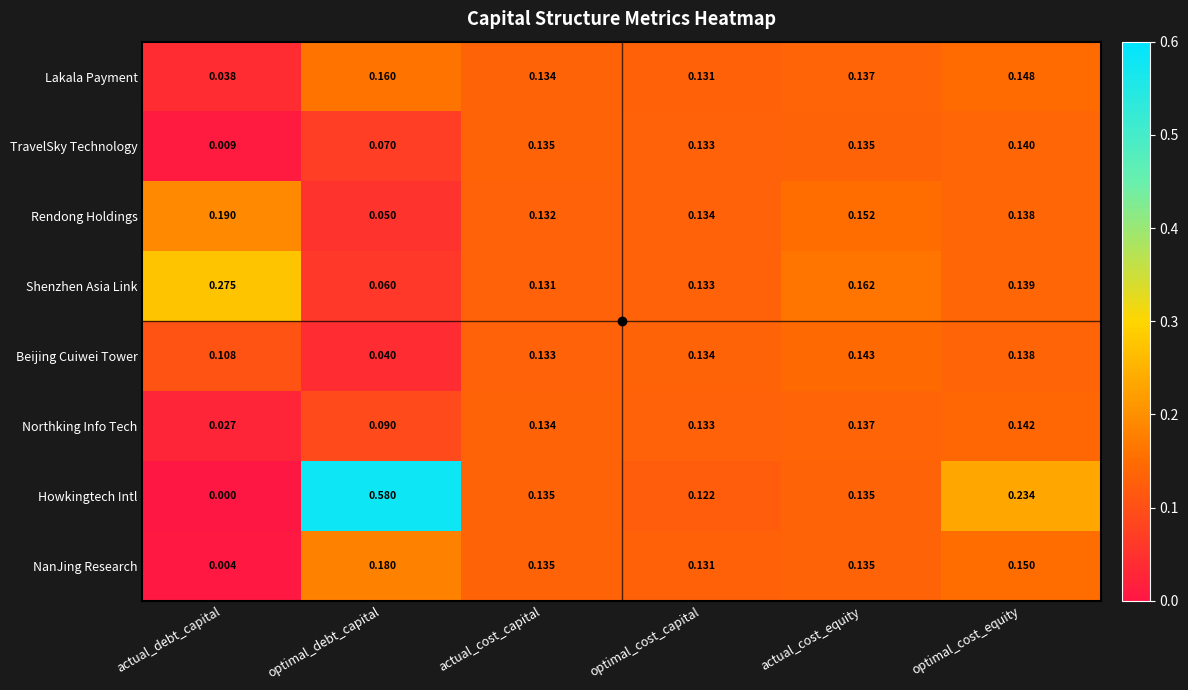

Between actual_debt_capital and optimal_cost_capital, which series saw the biggest shift?

Shenzhen Asia Link